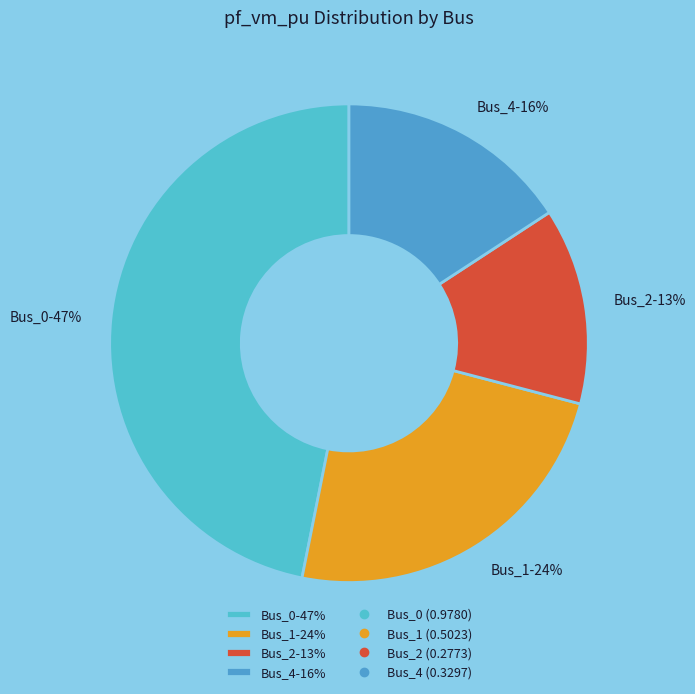

What is the smallest slice in the pie chart?

Bus_2